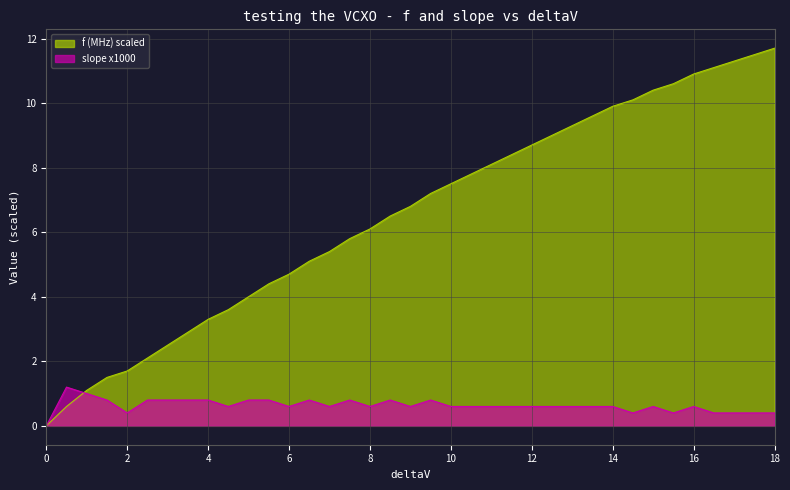

Rank the series at 11 from highest to lowest value.

f (MHz), slope